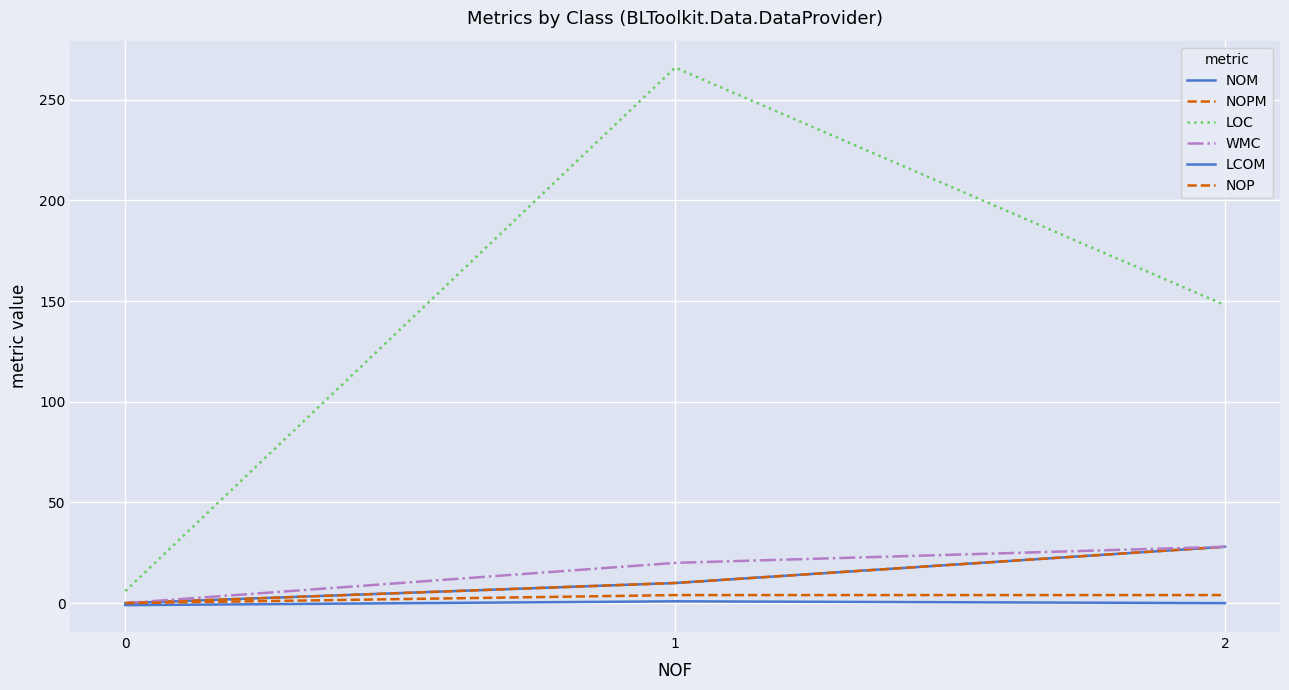

Between 2 and 0, which is larger?

2